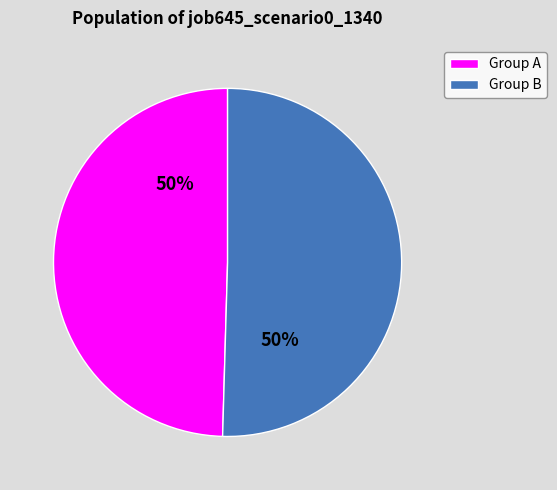

What is the ratio of the value at Group A to the value at Group B?

1.0